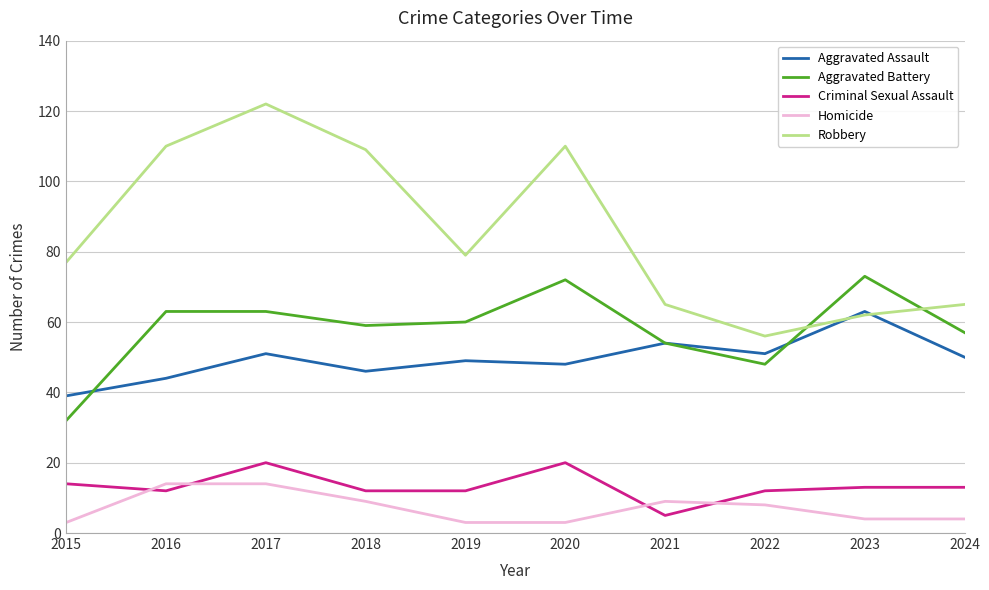

Reading right to left, list all the values displayed in this chart.

Aggravated Assault: 50	63	51	54	48	49	46	51	44	39
Aggravated Battery: 57	73	48	54	72	60	59	63	63	32
Criminal Sexual Assault: 13	13	12	5	20	12	12	20	12	14
Homicide: 4	4	8	9	3	3	9	14	14	3
Robbery: 65	62	56	65	110	79	109	122	110	77